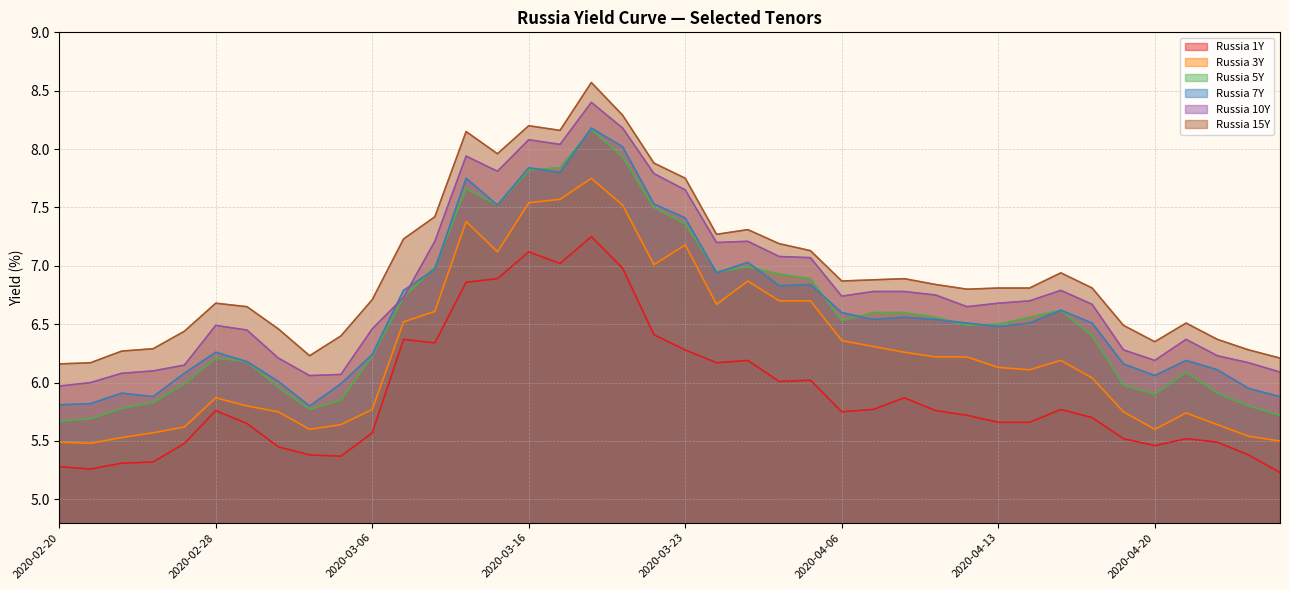

What is the sum of all Russia 10Y values?

272.3